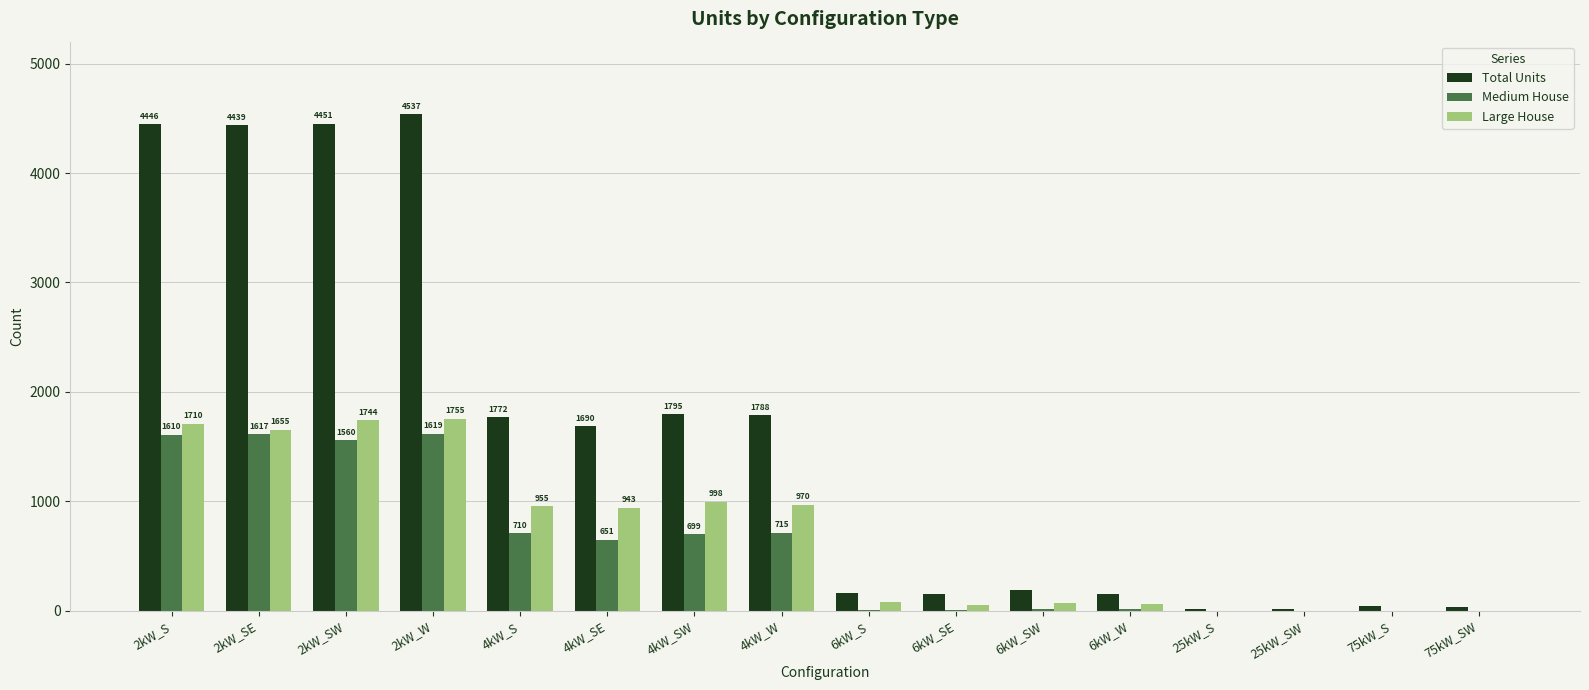

What is the maximum value for Total Units?

4537